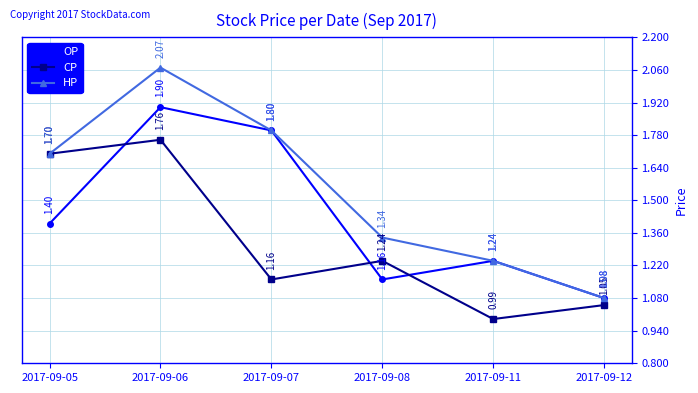

Between 2017-09-05 and 2017-09-11, which series saw the biggest shift?

CP